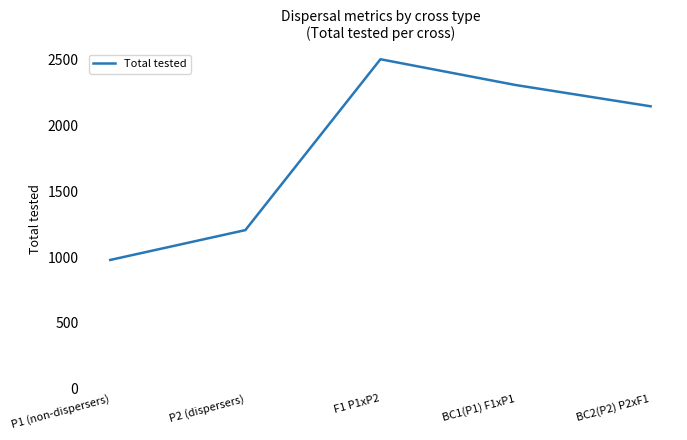

Reading left to right, extract all data points from this chart.

978	1205	2505	2309	2147